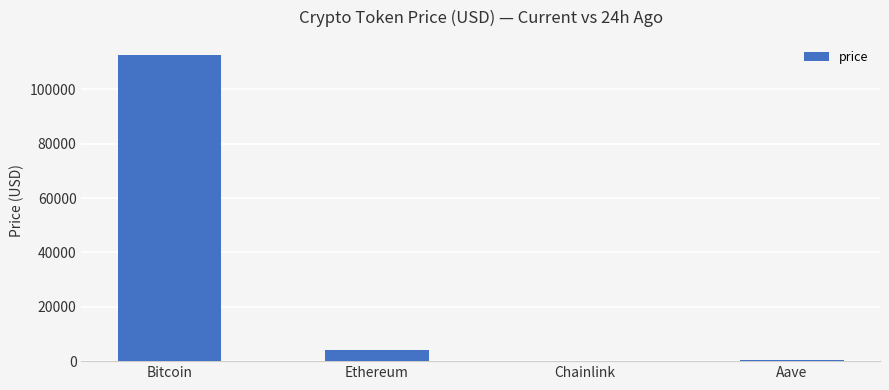

How many values exceed 4174?

2